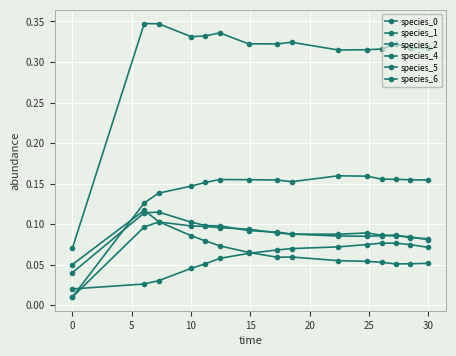

How many lines are shown in the chart?

6